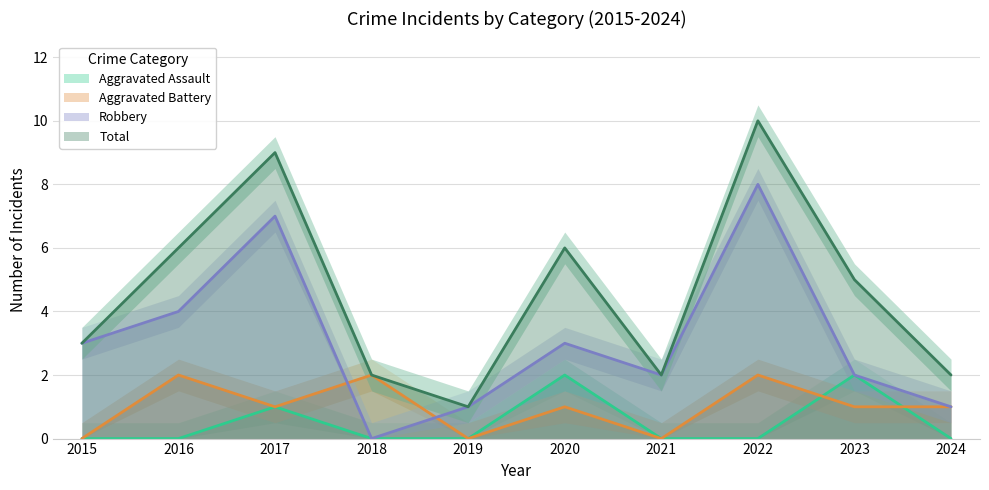

Where is the first local maximum for Aggravated Assault?

2017